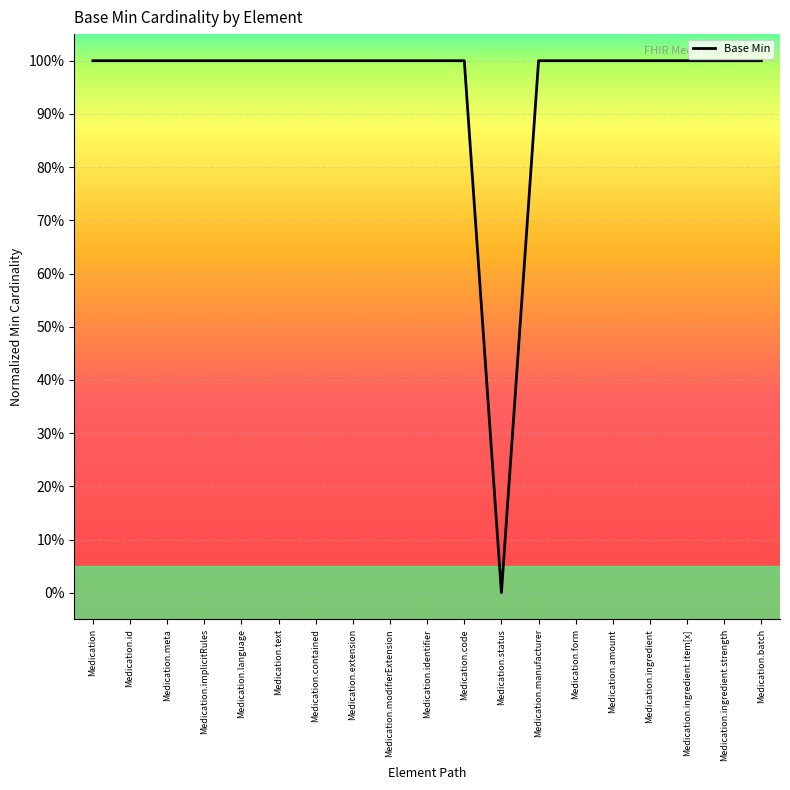

Where is the data nearest to the value 0?

Medication.status